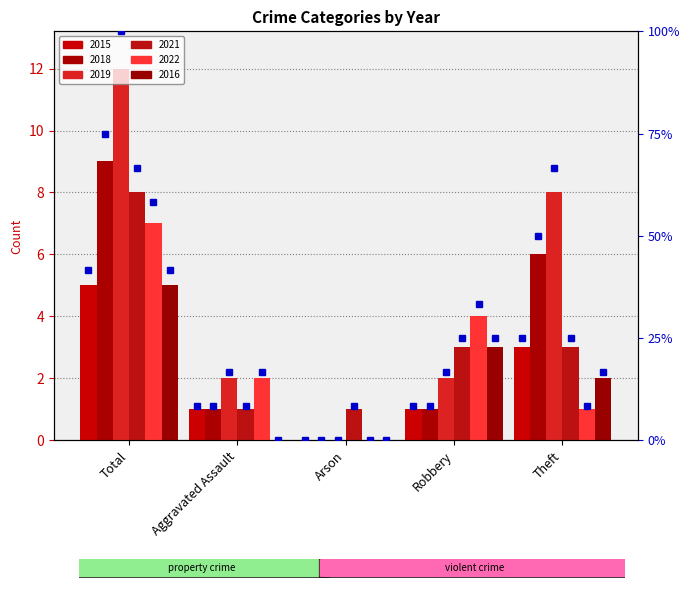

At how many categories does at least one series exceed 1?

4